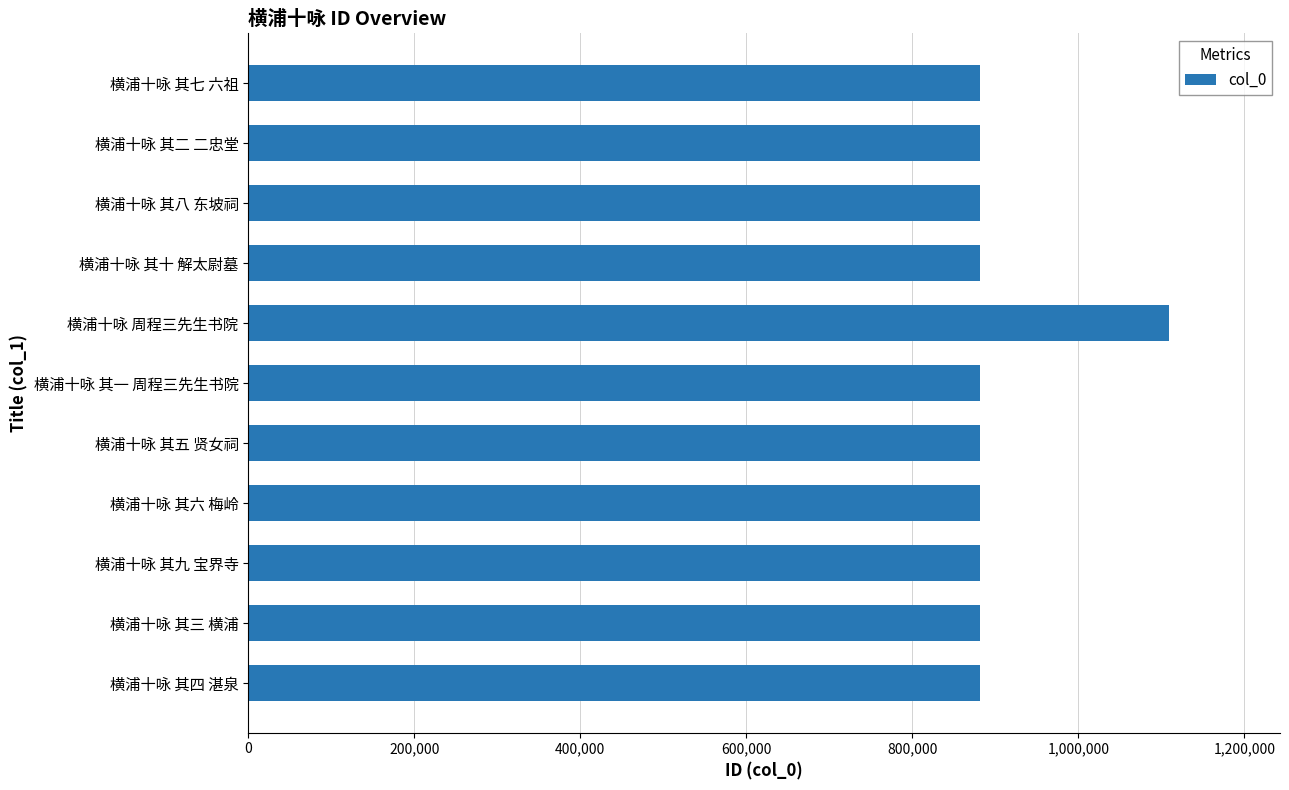

Are the bars grouped side by side (vs. stacked)?

No